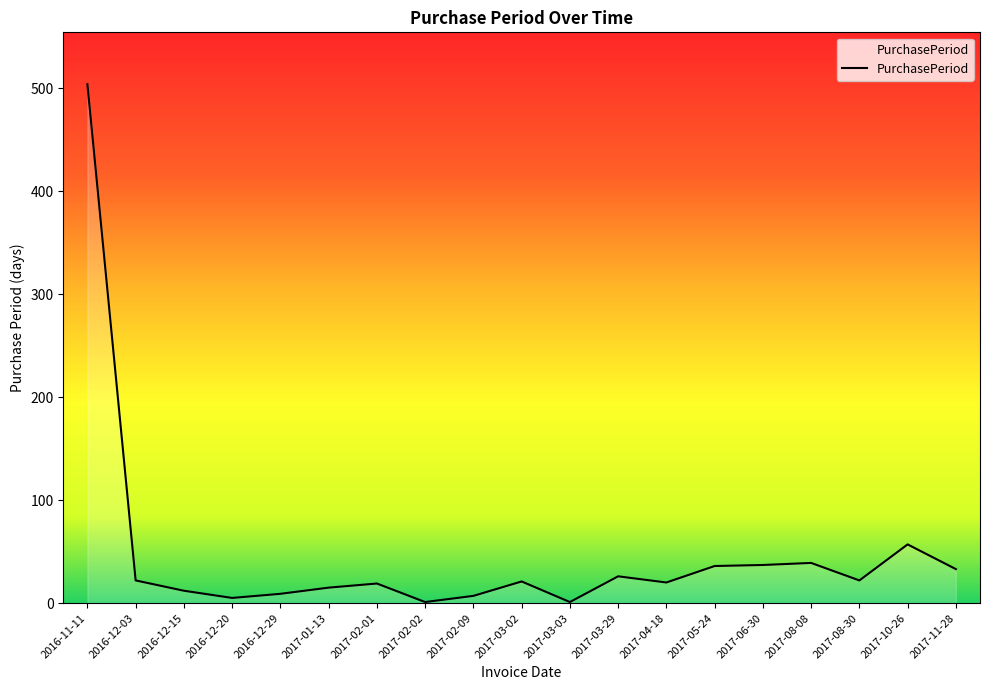

At which label is the value closest to 252?

2017-10-26